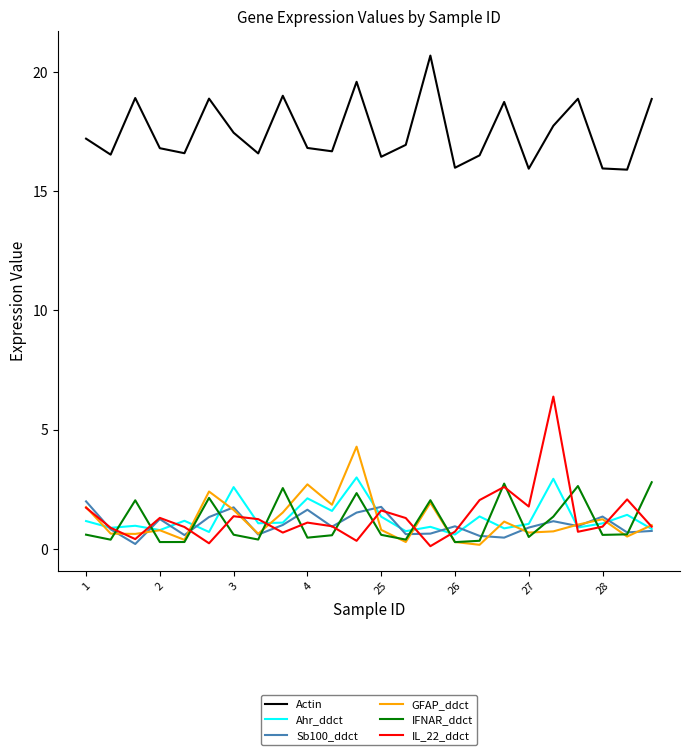

True or false: IFNAR_ddct and Actin cross at least once.

False